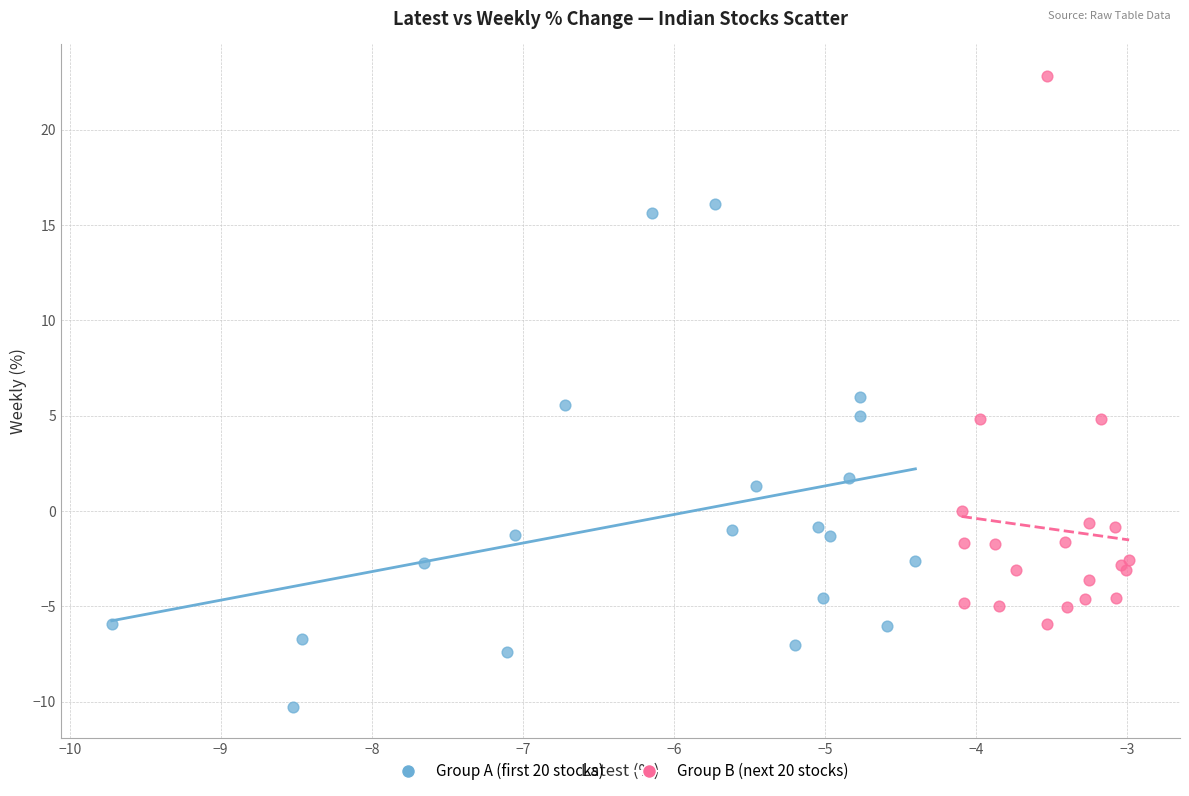

What are all the series names shown in the legend?

Group A (first 20 stocks), Group B (next 20 stocks)